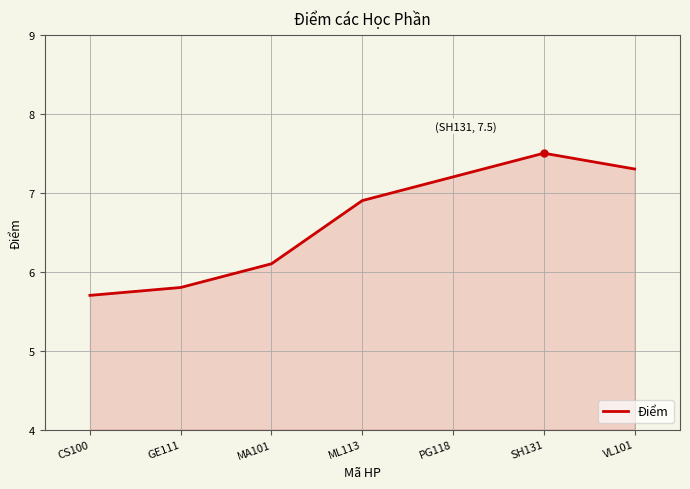

Is it true that the value at MA101 is 6.1?

True